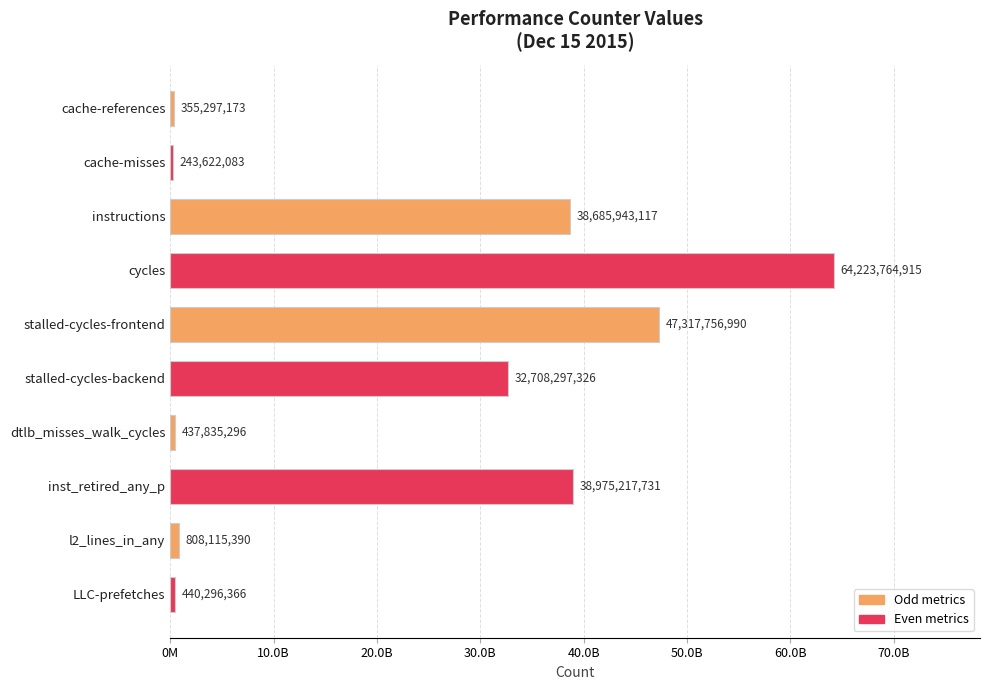

Does the chart contain any negative values?

No